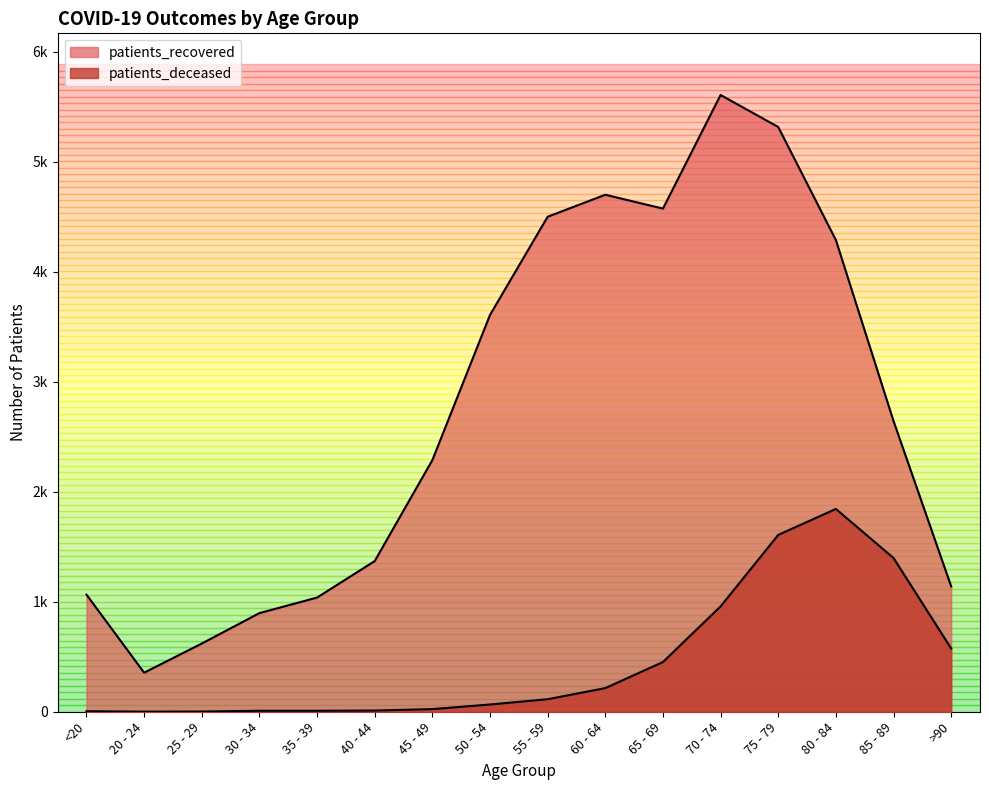

Reading right to left, what are all the values shown in this chart?

patients_deceased: 575	1398	1844	1608	958	452	215	114	66	24	11	9	9	2	1	5
patients_recovered: 1140	2643	4289	5317	5608	4575	4701	4501	3608	2288	1370	1038	897	620	355	1065